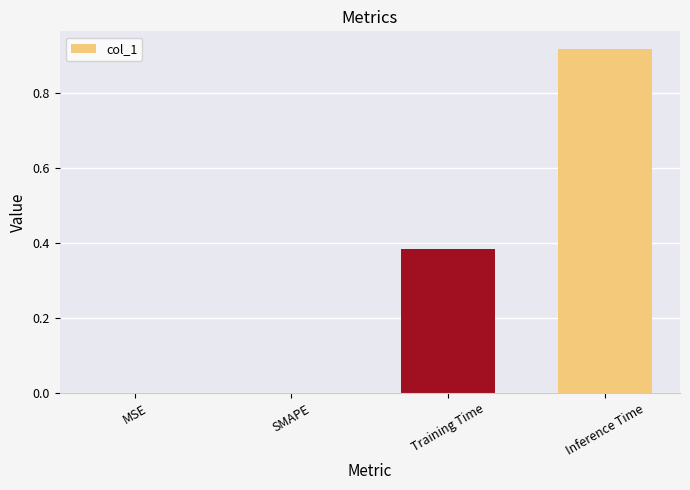

At which category does the chart reach its peak across all series?

Inference Time